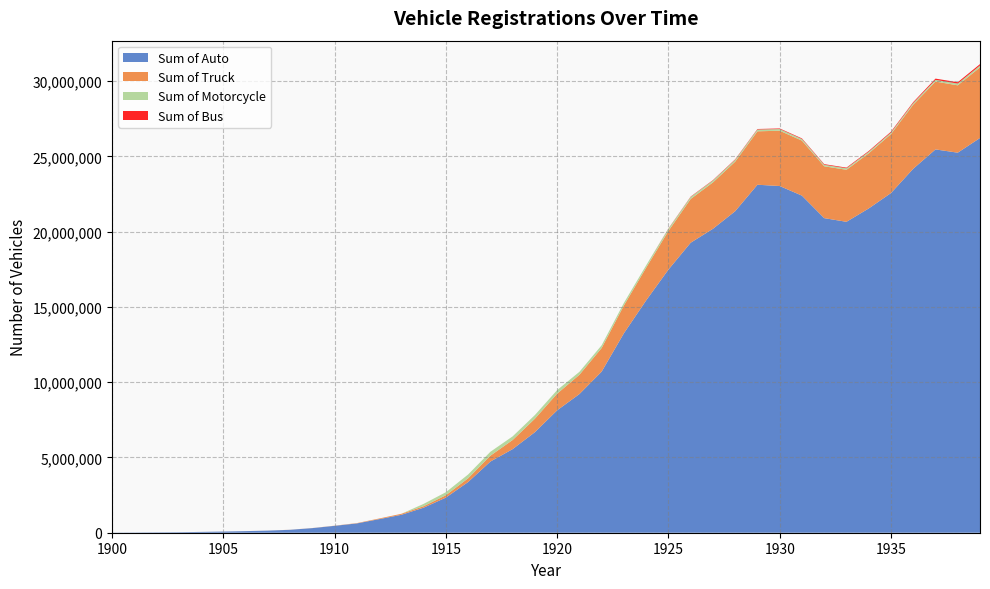

Reading left to right, extract all data points from this chart.

Sum of Auto: 1900=8000	1901=14800	1902=23000	1903=32920	1904=54590	1905=77400	1906=105900	1907=140300	1908=194400	1909=305950	1910=458377	1911=618727	1912=901596	1913=1190393	1914=1664003	1915=2332426	1916=3367889	1917=4727468	1918=5554952	1919=6679133	1920=8131522	1921=9212158	1922=10704076	1923=13253019	1924=15436102	1925=17481001	1926=19267967	1927=20193333	1928=21362240	1929=23120897	1930=23034753	1931=22396253	1932=20901401	1933=20657257	1934=21544727	1935=22567827	1936=24182662	1937=25467229	1938=25250477	1939=26226371
Sum of Truck: 1900=0	1901=0	1902=0	1903=0	1904=700	1905=1400	1906=2200	1907=2900	1908=4000	1909=6050	1910=10123	1911=20773	1912=42404	1913=67667	1914=99015	1915=158506	1916=250048	1917=391057	1918=605496	1919=897755	1920=1107639	1921=1281508	1922=1569523	1923=1849086	1924=2176838	1925=2569734	1926=2907863	1927=3082478	1928=3294409	1929=3549929	1930=3674593	1931=3655835	1932=3446123	1933=3457028	1934=3665453	1935=3919305	1936=4261611	1937=4508533	1938=4475577	1939=4691271
Sum of Motorcycle: 1900=0	1901=0	1902=0	1903=0	1904=0	1905=0	1906=0	1907=0	1908=0	1909=0	1910=0	1911=0	1912=0	1913=0	1914=152945	1915=199329	1916=250820	1917=257522	1918=240564	1919=241038	1920=236924	1921=196231	1922=182714	1923=171372	1924=153925	1925=145691	1926=134679	1927=124359	1928=121656	1929=119396	1930=110757	1931=105586	1932=98247	1933=98882	1934=100753	1935=99135	1936=105068	1937=113176	1938=117421	1939=126233
Sum of Bus: 1900=0	1901=0	1902=0	1903=0	1904=0	1905=0	1906=0	1907=0	1908=0	1909=0	1910=0	1911=0	1912=0	1913=0	1914=0	1915=0	1916=0	1917=0	1918=0	1919=0	1920=0	1921=0	1922=0	1923=0	1924=0	1925=17808	1926=24320	1927=27659	1928=31982	1929=33999	1930=40507	1931=41880	1932=43476	1933=44918	1934=51530	1935=58994	1936=62618	1937=83130	1938=87664	1939=92285